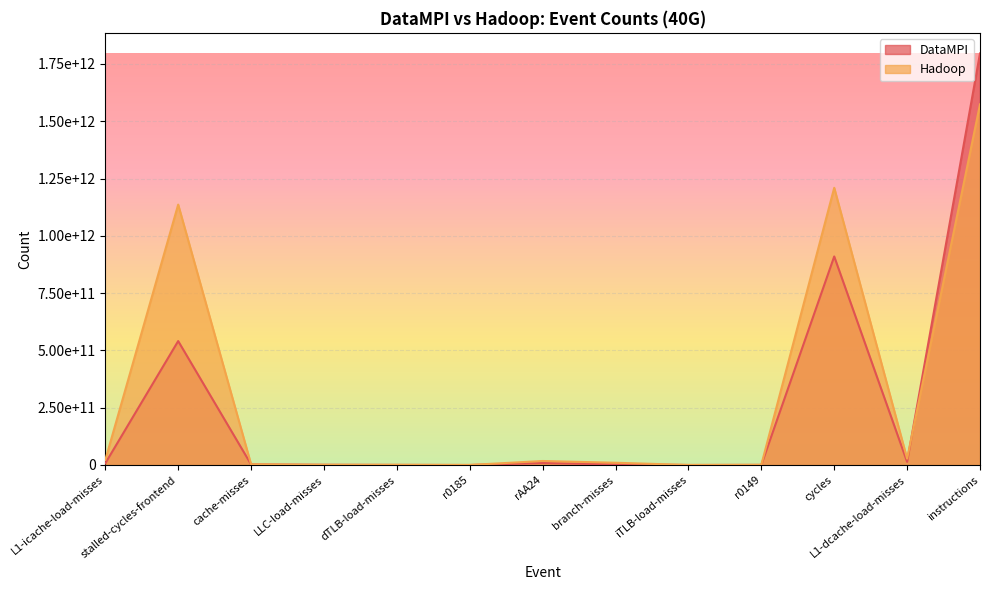

Reading left to right, extract all data points from this chart.

DataMPI: 7345802428	540773327188	2528306252	913154215	425040388	41403291	8725513769	2558057141	41039967	443700529	909986617577	13703662215	1796016809885
Hadoop: 21839581092	1136327576478	2947493714	685411986	664857463	117270936	17431074416	9790891104	116350723	731612216	1209577955706	27668539007	1573729661565